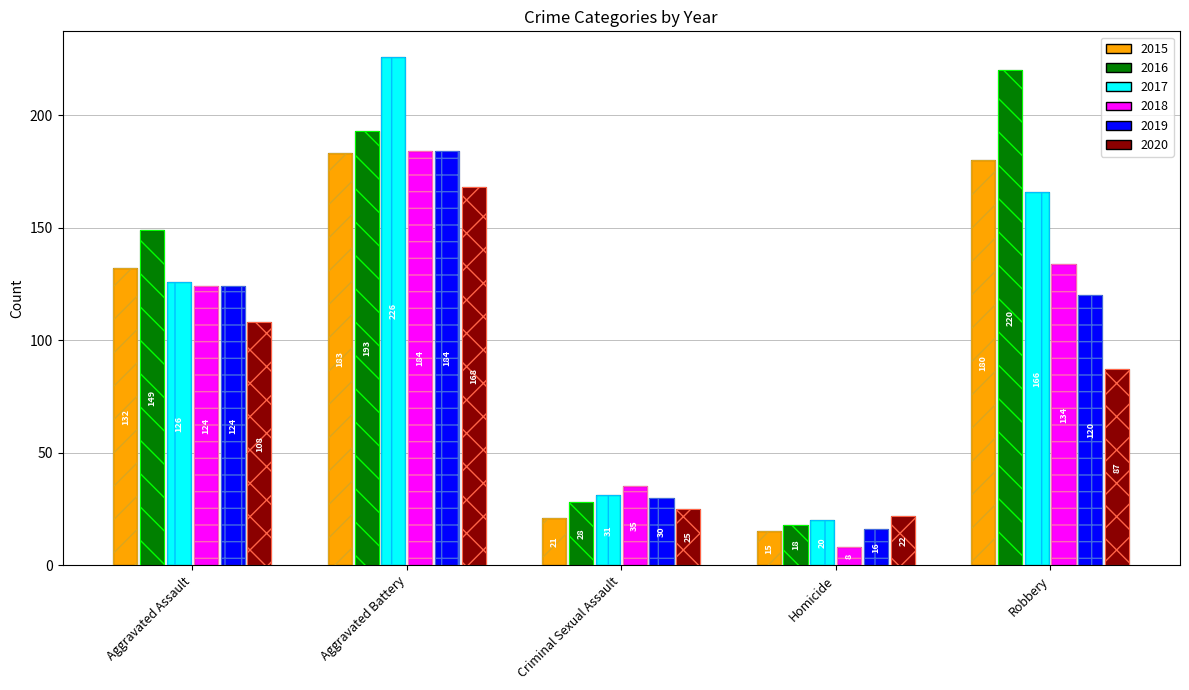

What are all the series names shown in the legend?

2015, 2016, 2017, 2018, 2019, 2020